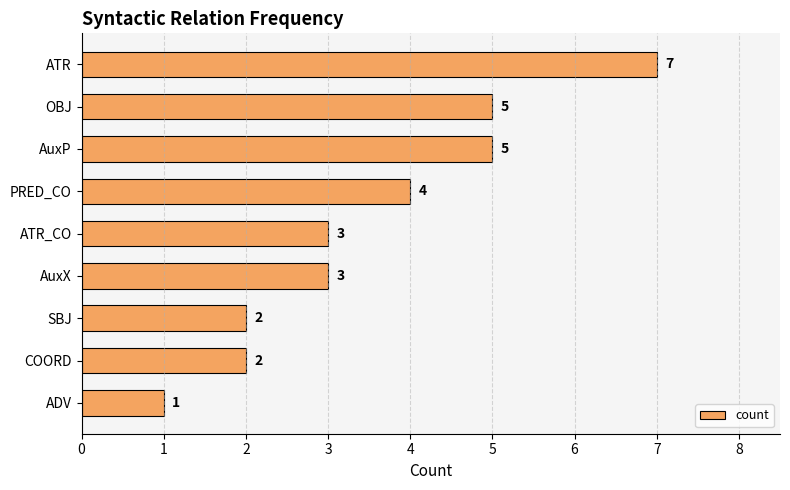

Which has a higher value, ATR_CO or COORD?

ATR_CO